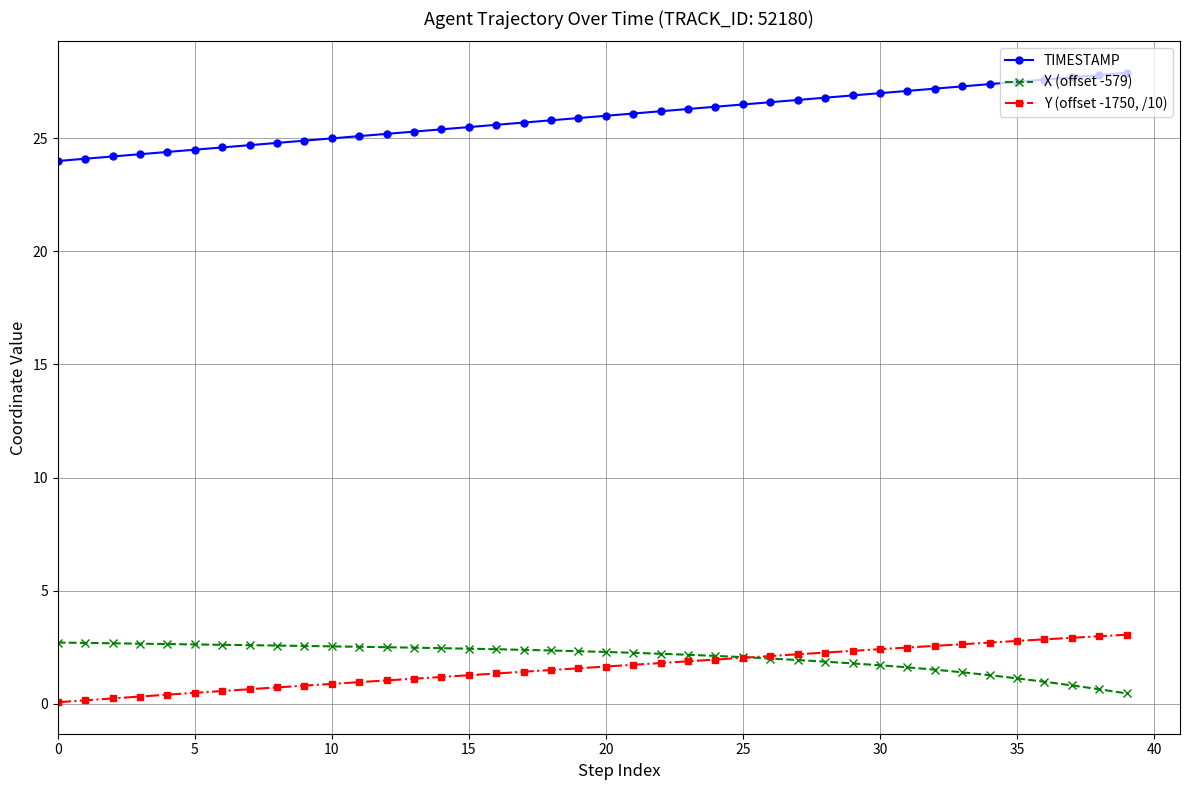

What is the greatest value displayed?

27.9